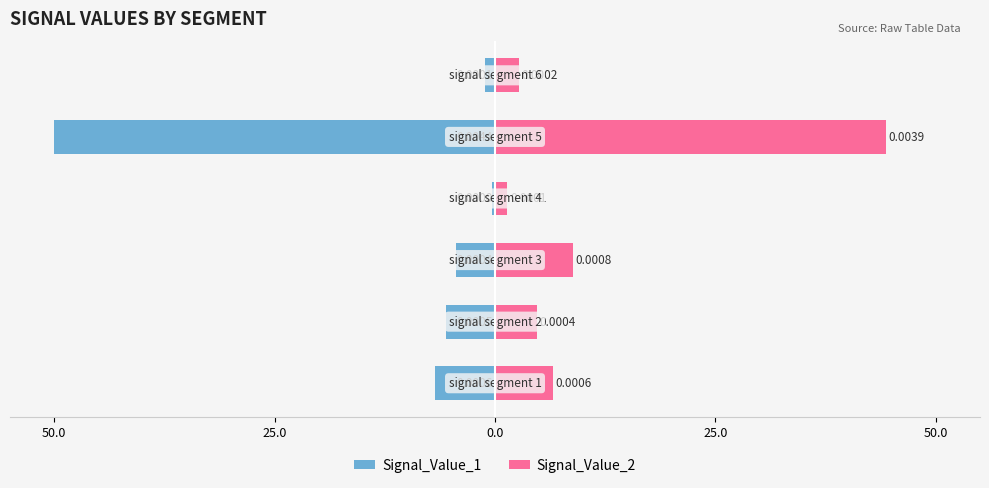

Which series has the largest total across all categories?

Signal_Value_2